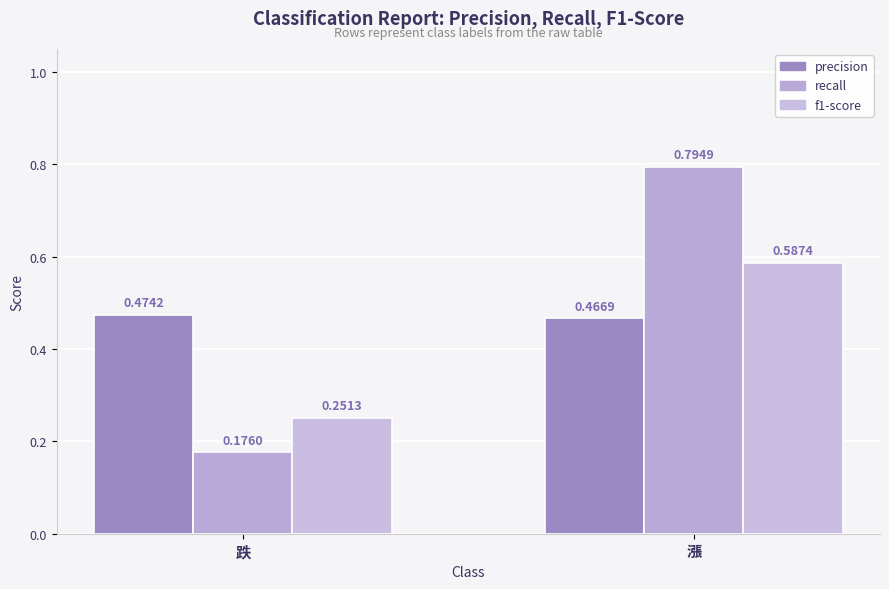

What is the difference between the maximum and minimum values in the f1-score series?

0.3